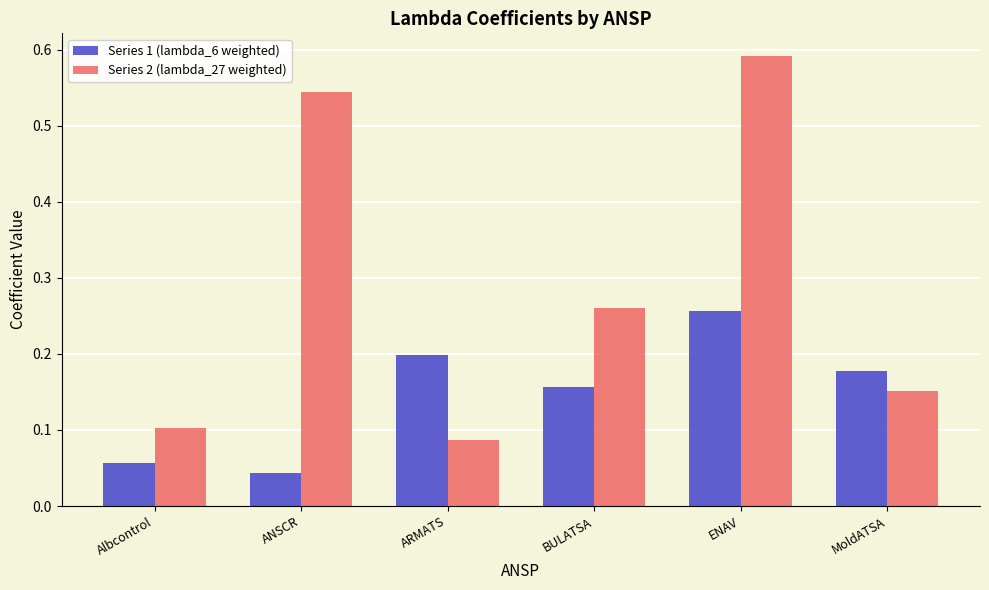

The Series 2 (lambda_27 weighted) series shows 0.1 at BULATSA. True or false?

False